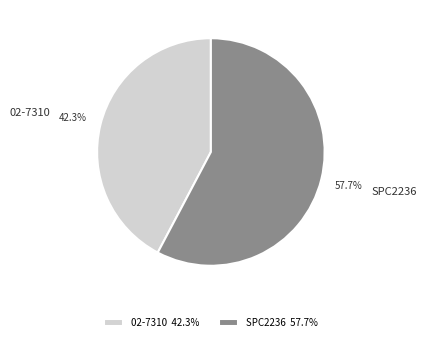

Combined, what portion of the pie is SPC2236 and 02-7310?

100.0%